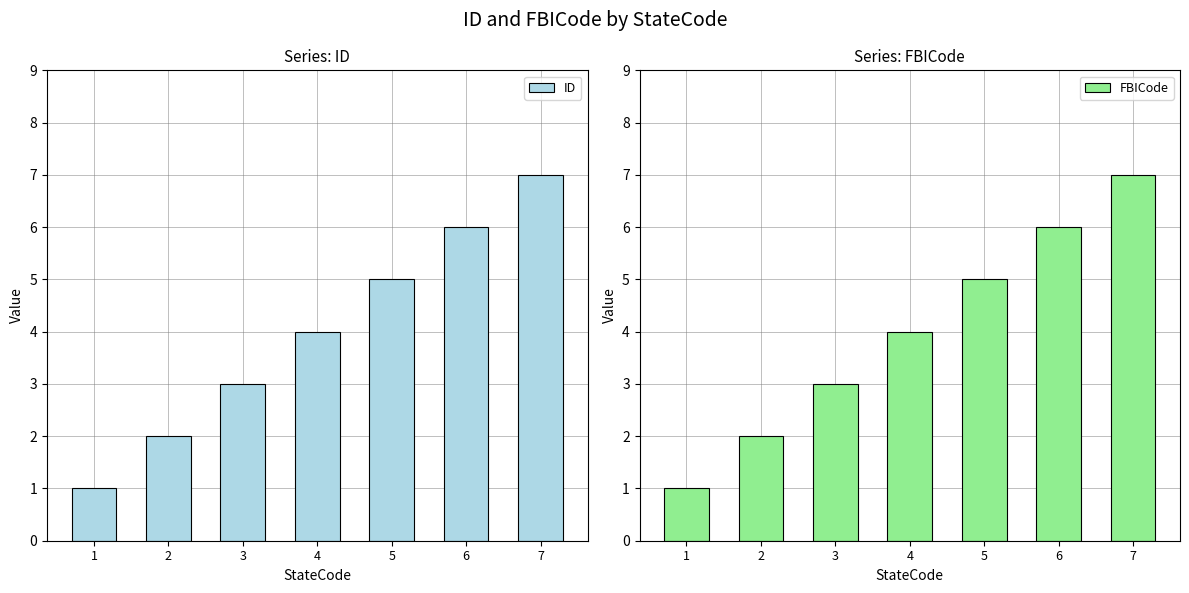

List the series in order of their peak value, lowest first.

ID, FBICode